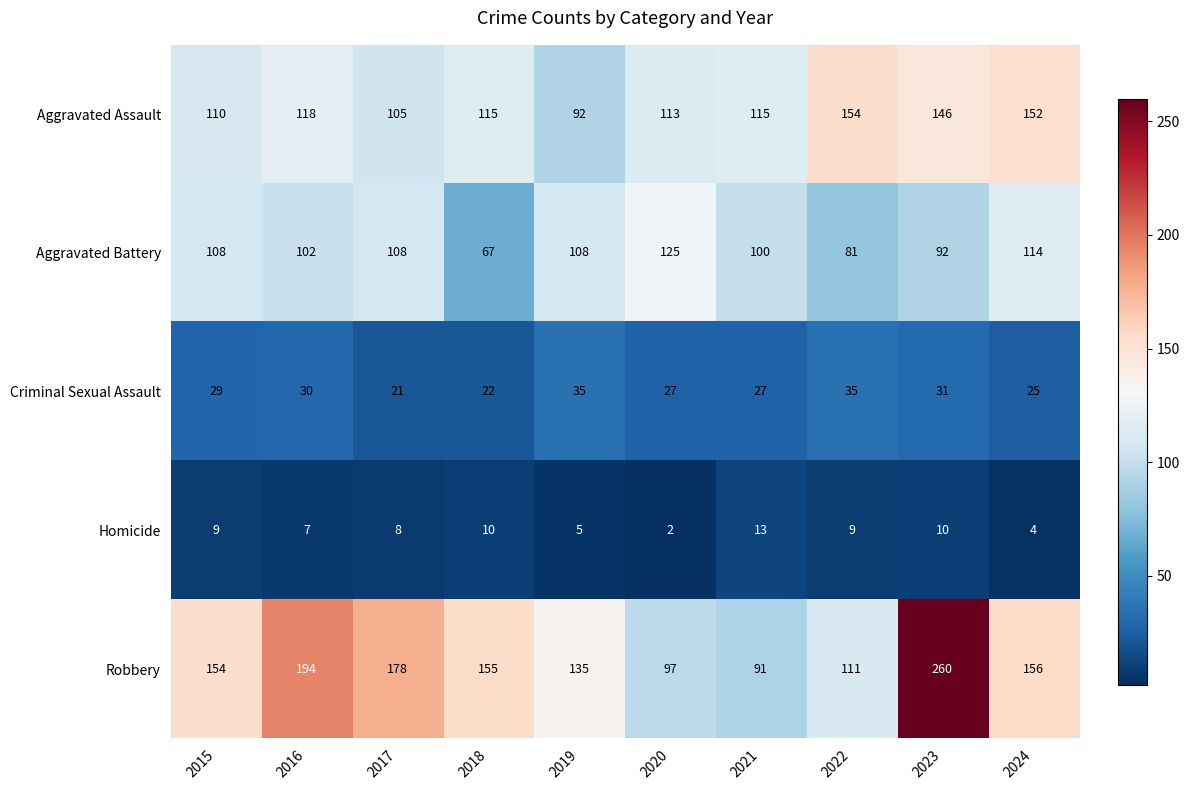

Count the number of categories in the chart.

10